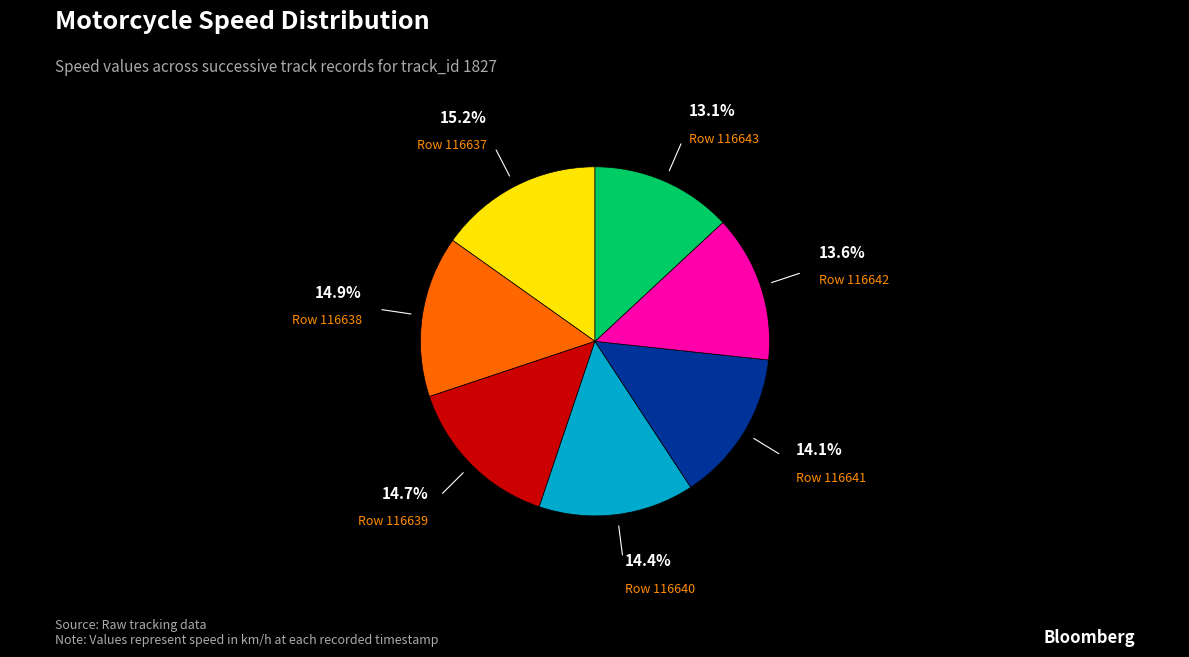

Count the number of slices in the pie.

7